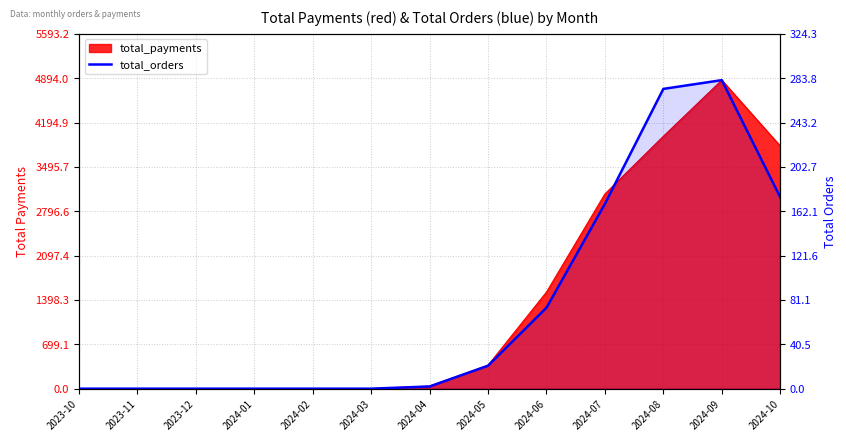

True or false: the data shows 178 at 2024-02.

False